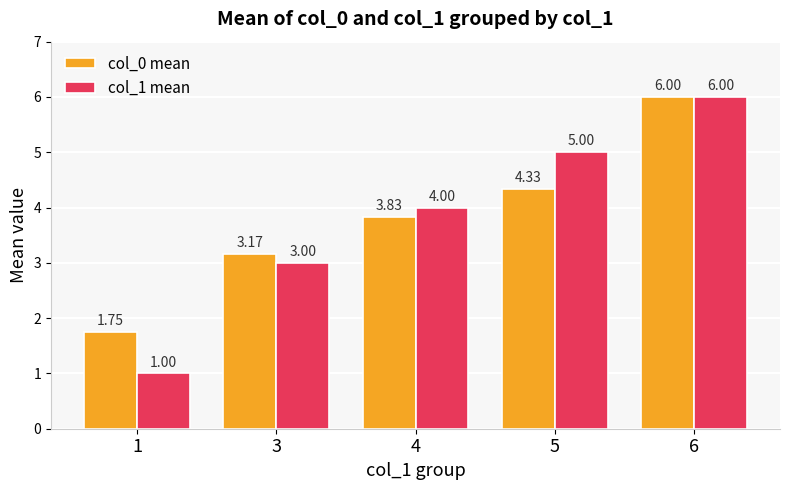

How many values in the col_0 mean series are below 3?

1